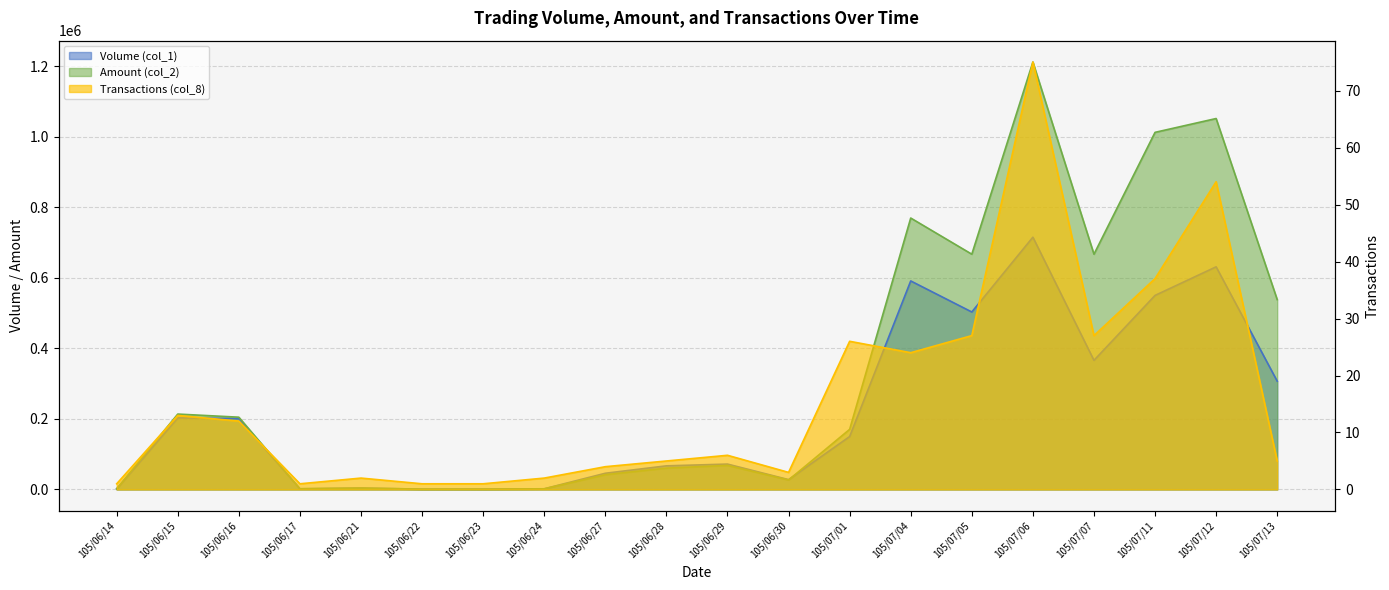

What position from the right is 105/07/07?

4